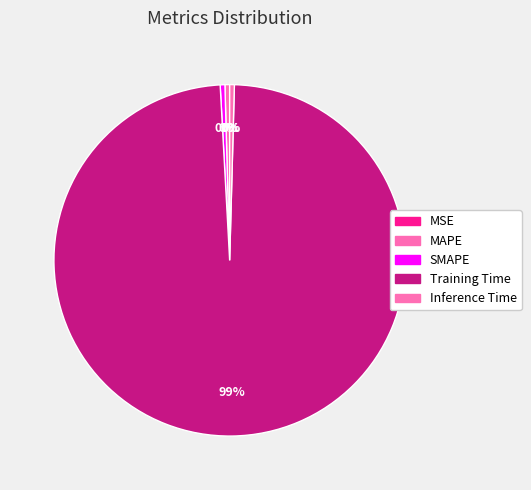

True or false: MAPE accounts for 12% of the total.

False